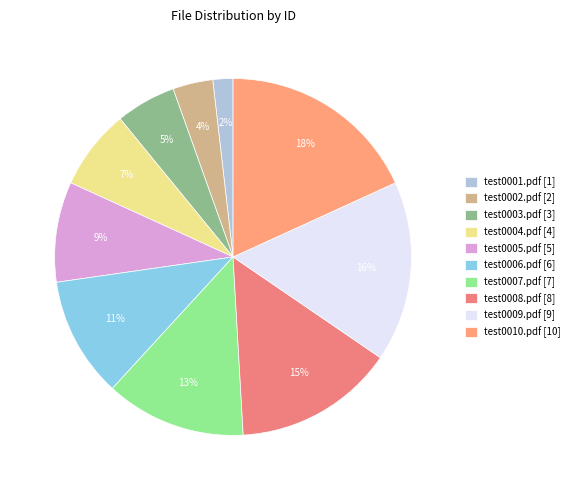

What percentage is the test0007.pdf slice, to the nearest percent?

13%